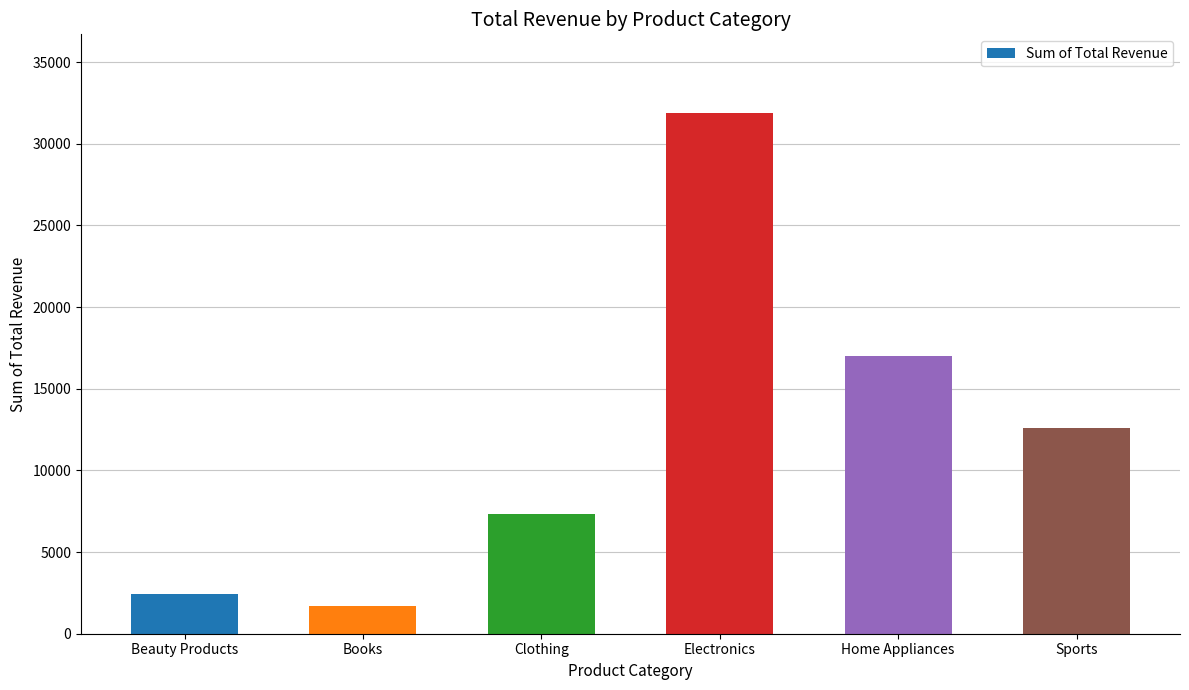

List the labels in order of value, largest first.

Electronics, Home Appliances, Sports, Clothing, Beauty Products, Books